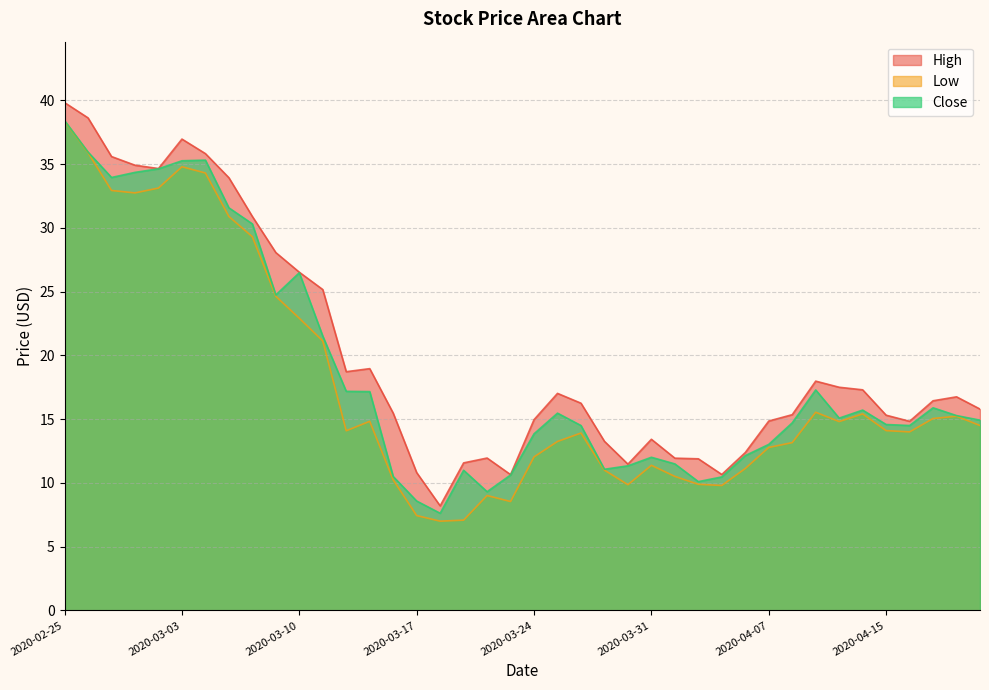

Where does the High series first go above 16?

2020-02-25